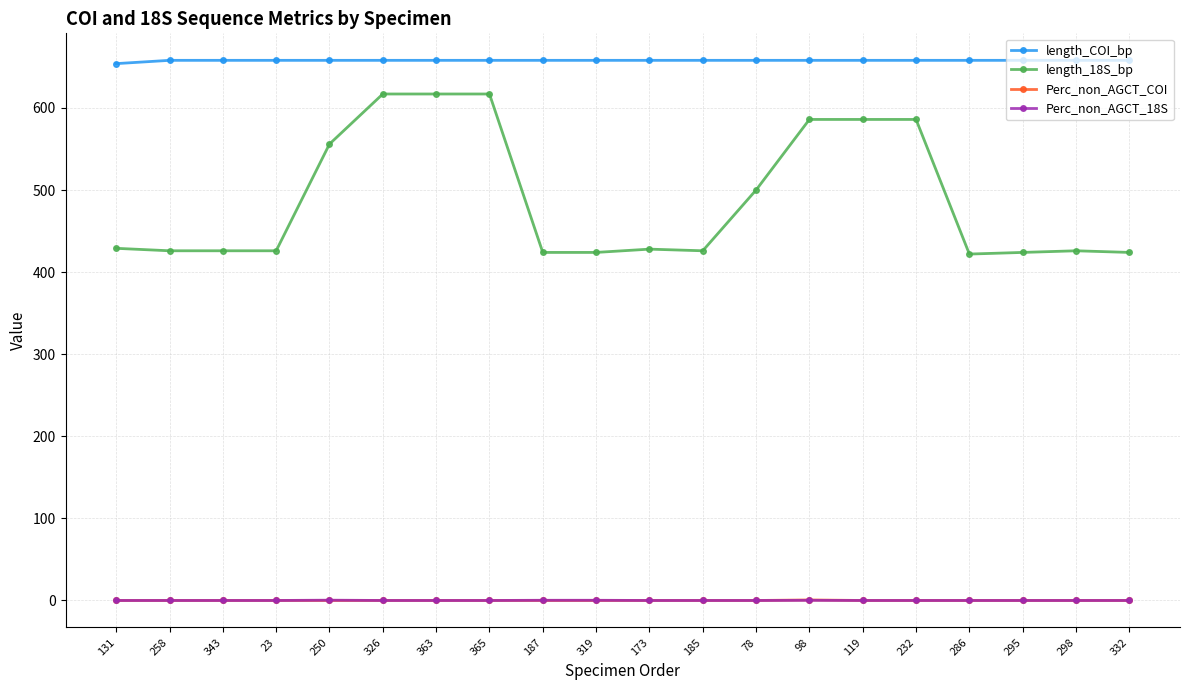

True or false: length_18S_bp has a value of 617.0 at 326.

True